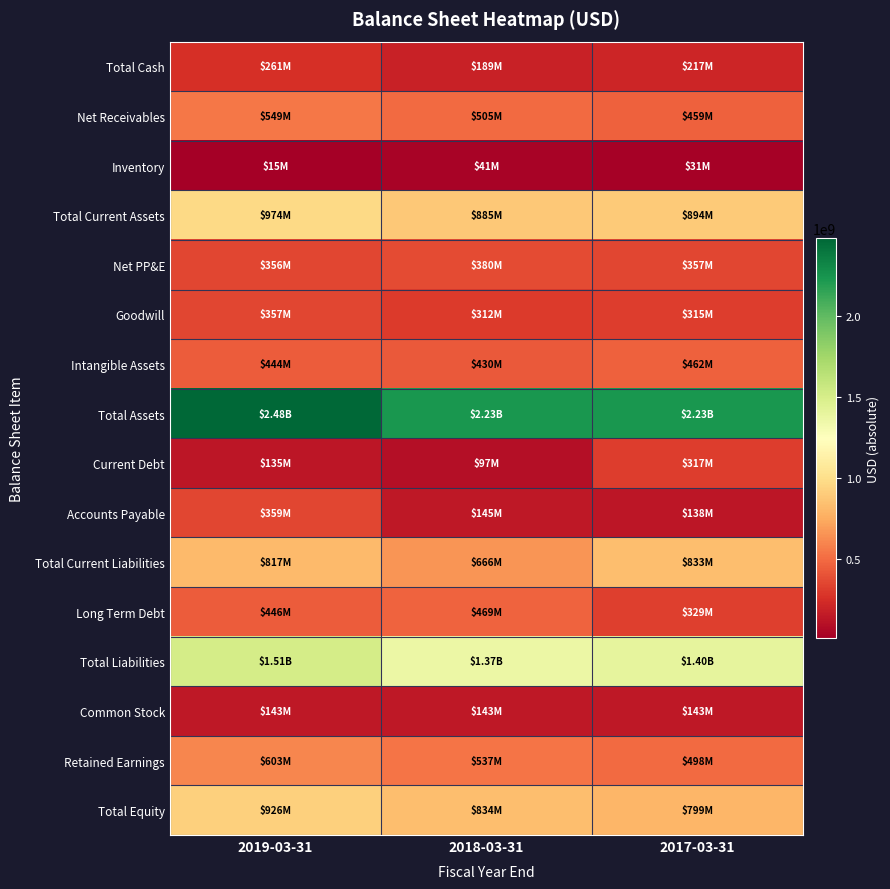

Which series has the largest range (max minus min)?

Total Assets